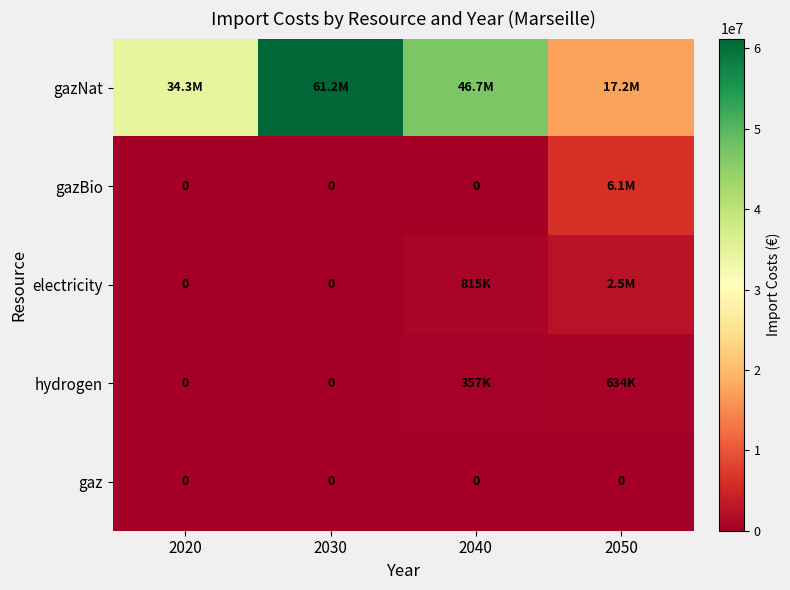

How many positive values does the electricity series have?

2